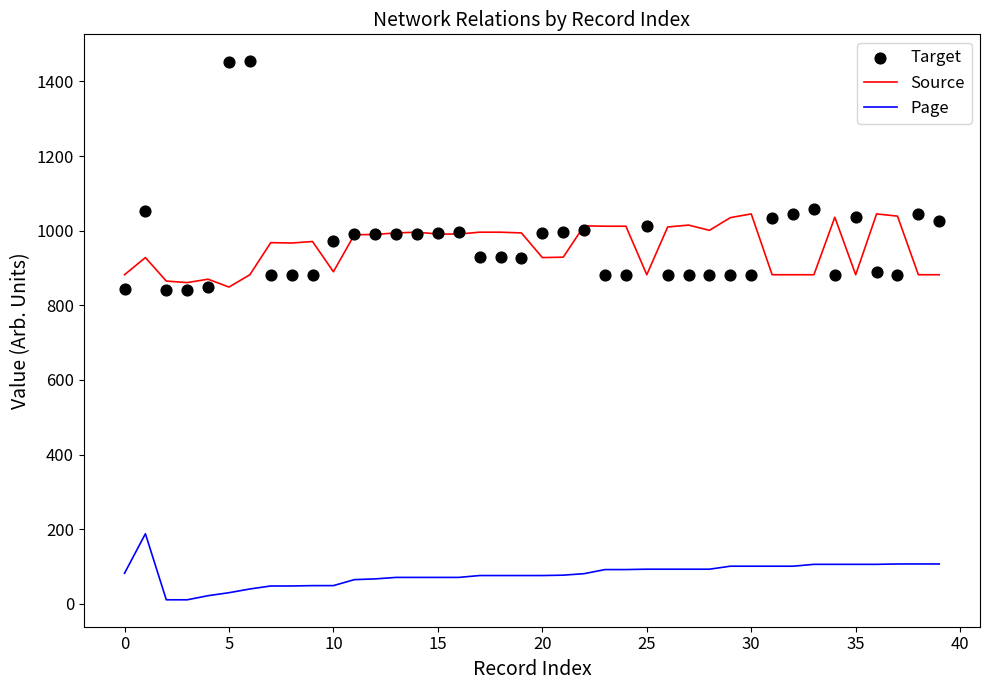

At how many categories does at least one series exceed 397?

40